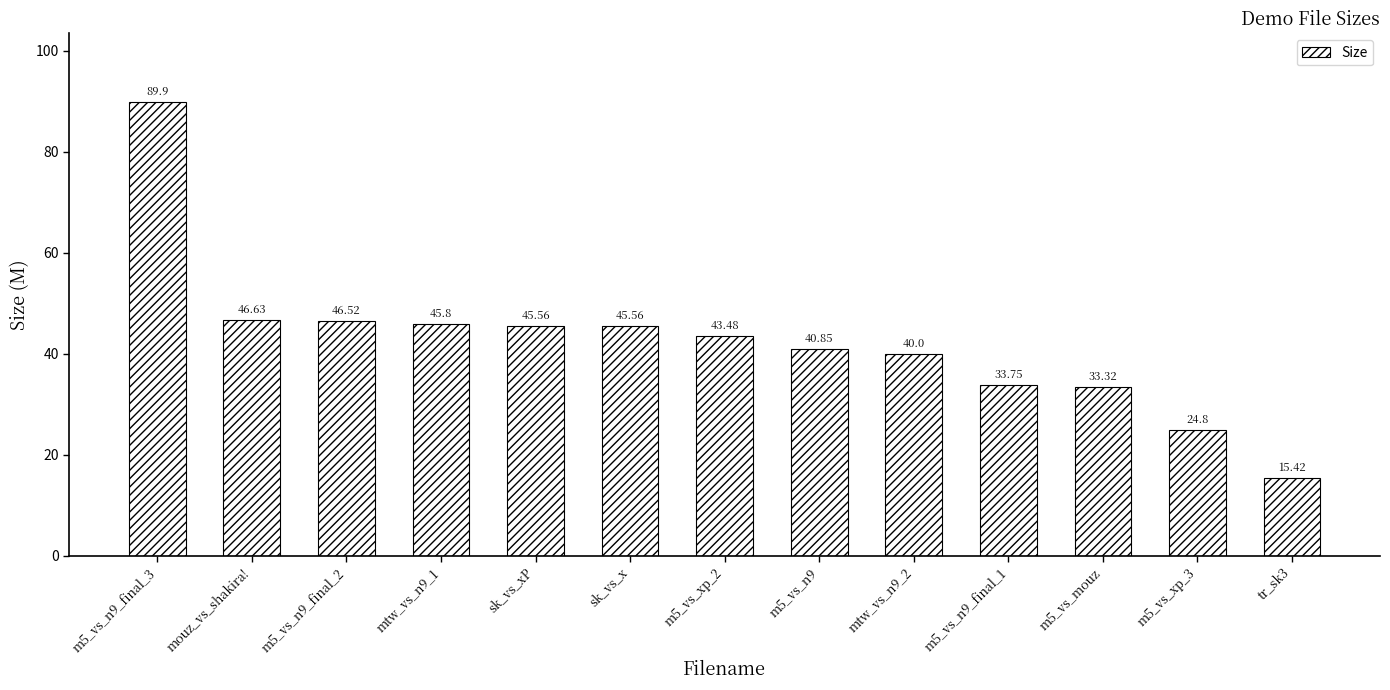

Reading left to right, extract all data points from this chart.

89.9	46.6	46.5	45.8	45.6	45.6	43.5	40.9	40.0	33.8	33.3	24.8	15.4